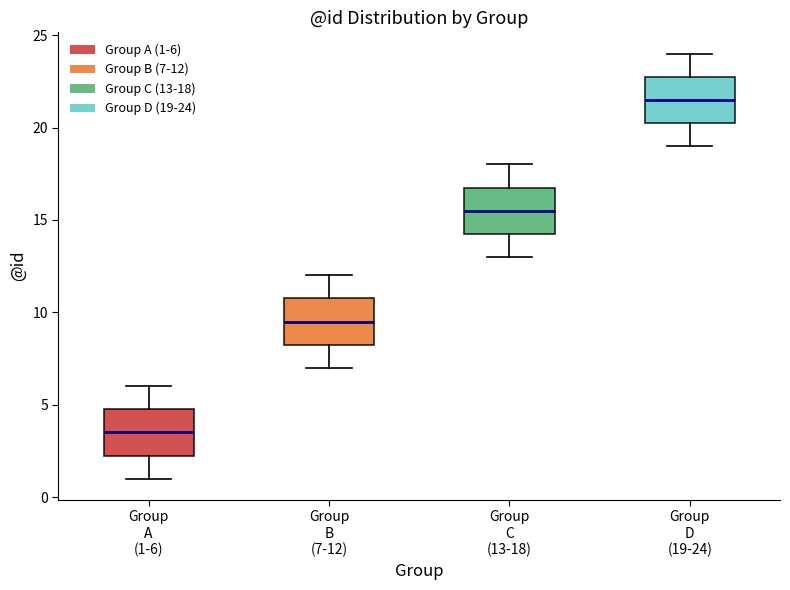

Reading left to right, read every box against the y-axis: the position of its median line, the range the box covers, and the ends of its whiskers. The values are not printed on the chart, so give them approximately, as read against the axis.

Group A (1-6): median 3.5, box 2.5 to 5.0, whiskers 1.0 to 6.0
Group B (7-12): median 9.5, box 8.5 to 11.0, whiskers 7.0 to 12.0
Group C (13-18): median 15.5, box 14.5 to 17.0, whiskers 13.0 to 18.0
Group D (19-24): median 21.5, box 20.5 to 23.0, whiskers 19.0 to 24.0